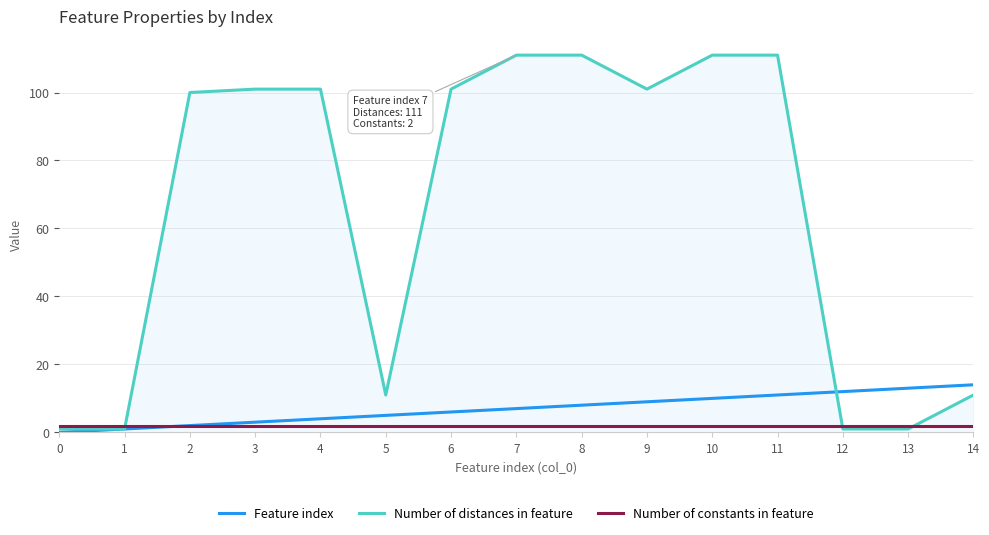

What are all the series names shown in the legend?

Feature index, Number of distances in feature, Number of constants in feature